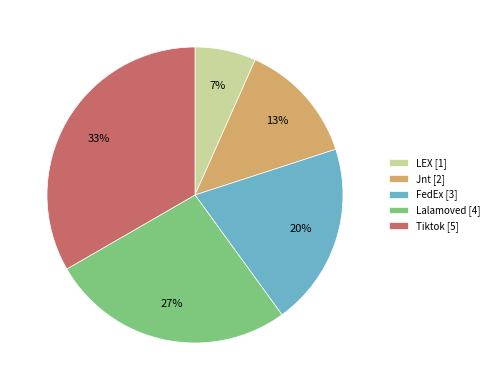

To the nearest percent, what portion does Tiktok represent?

33%